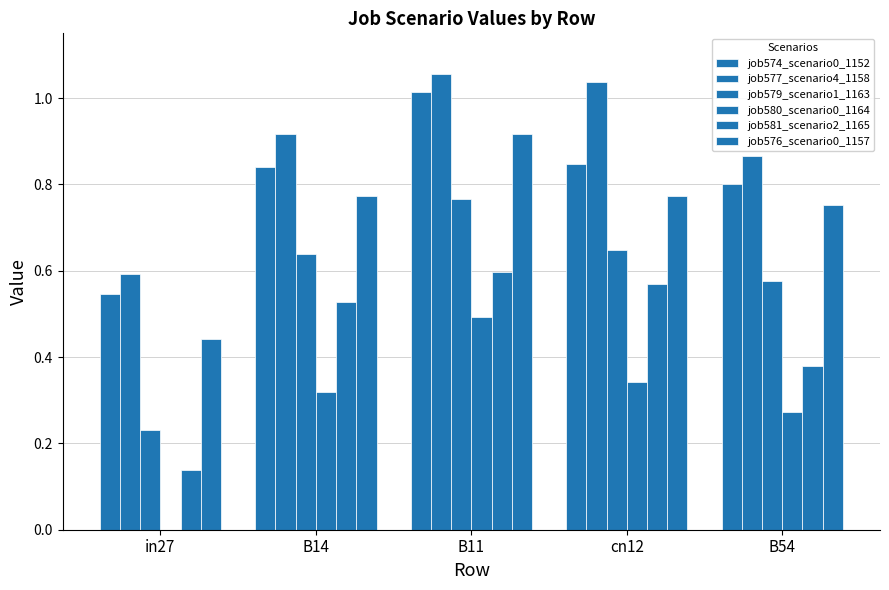

What position from the right is cn12?

2